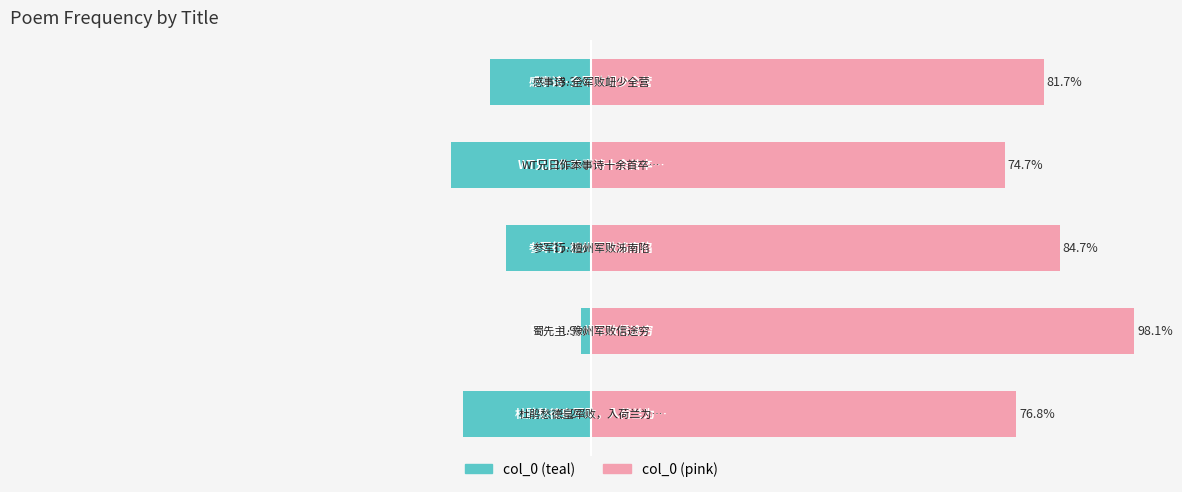

At which category is the sum across all series the highest?

1